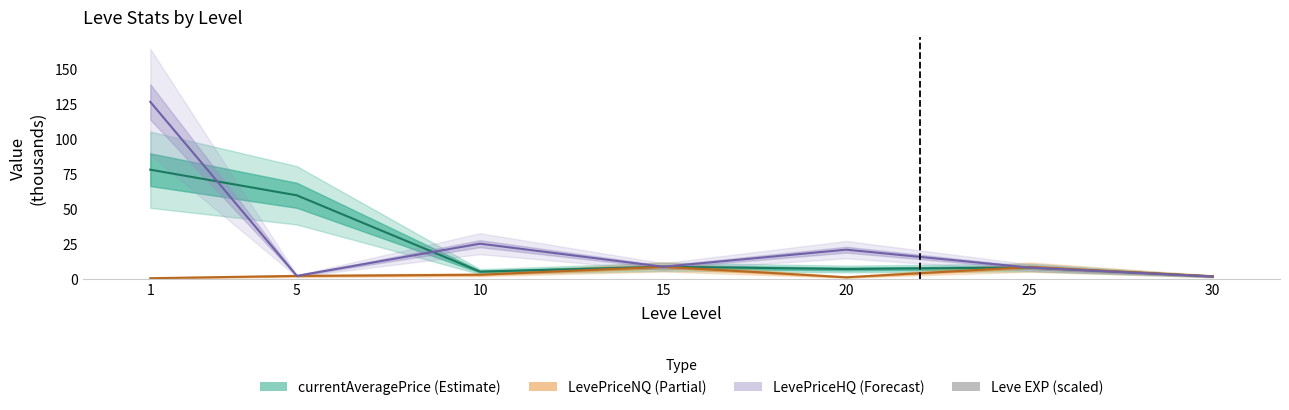

True or false: the data shows 0.0 at 15.

True